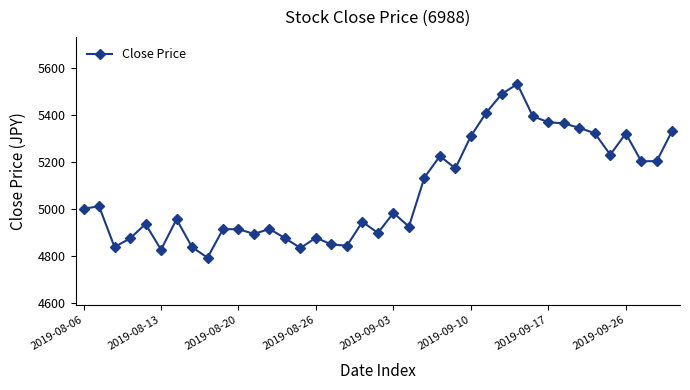

How many lines are shown in the chart?

1